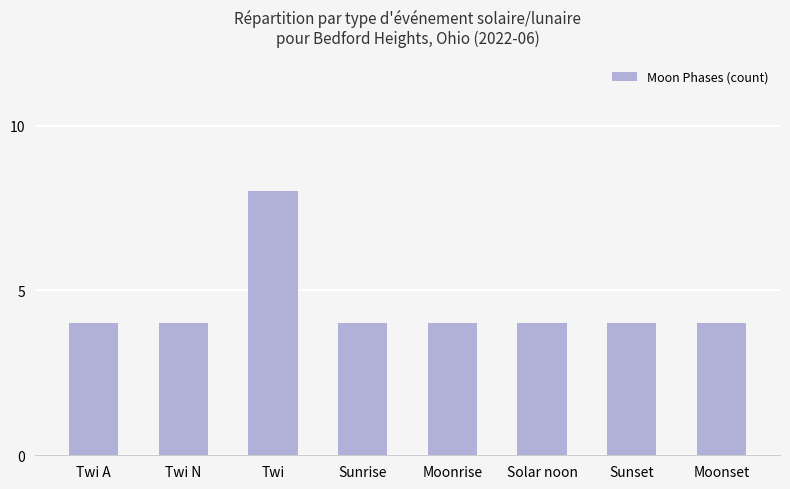

How many series are shown in this chart?

1